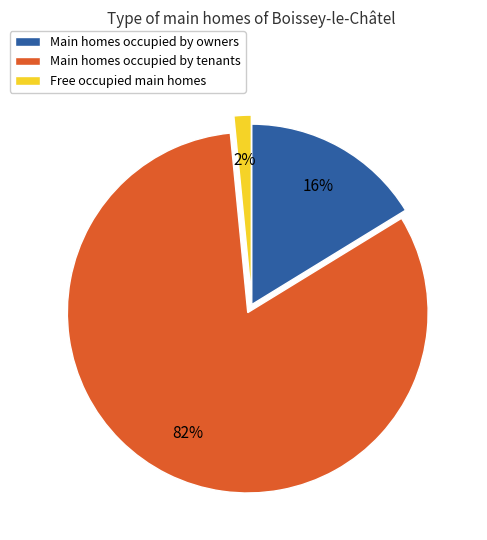

Does any single category account for the majority?

Yes